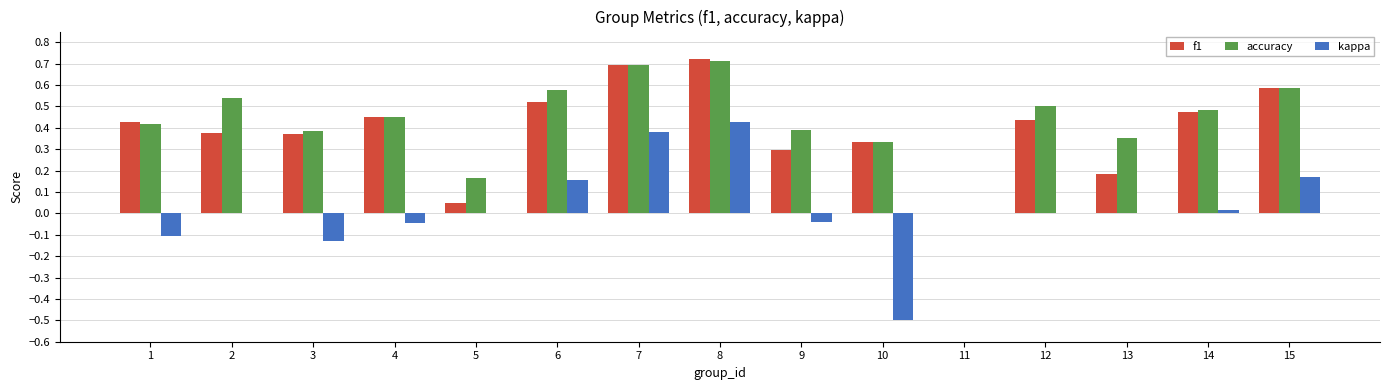

At which label does kappa reach its peak?

8